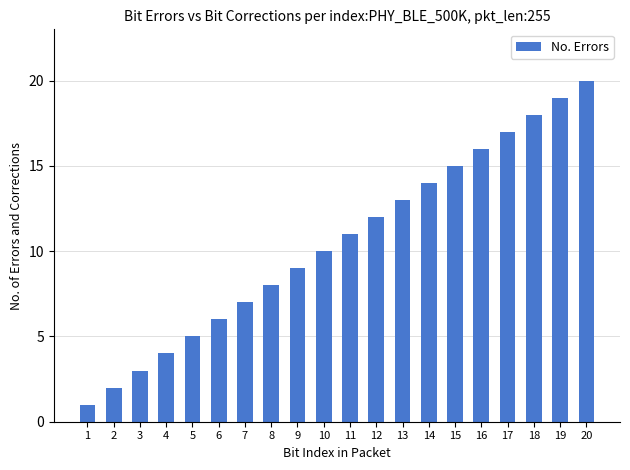

Count the number of categories in the chart.

20